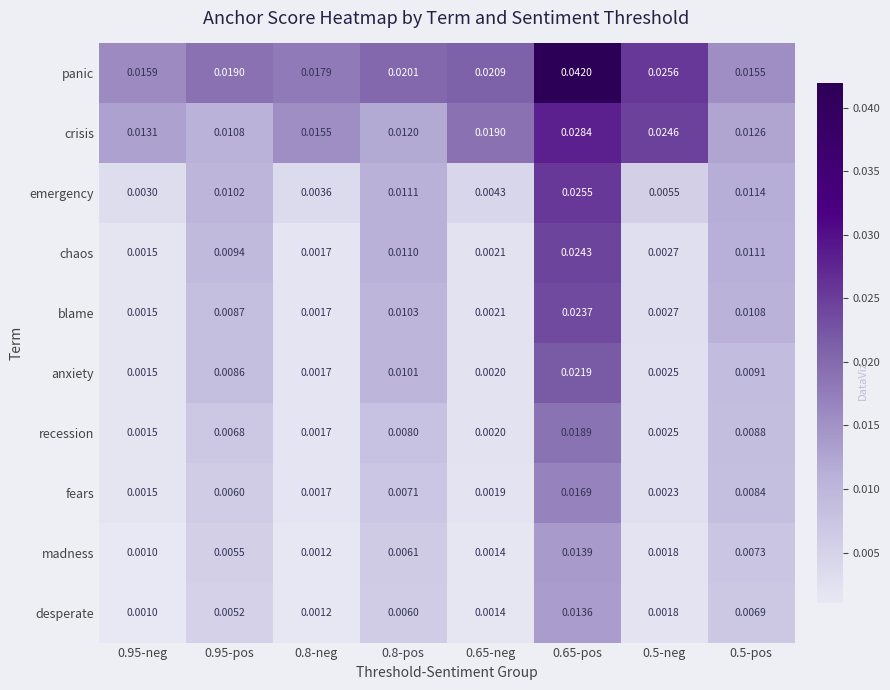

At which category does the chart reach its peak across all series?

0.65-pos